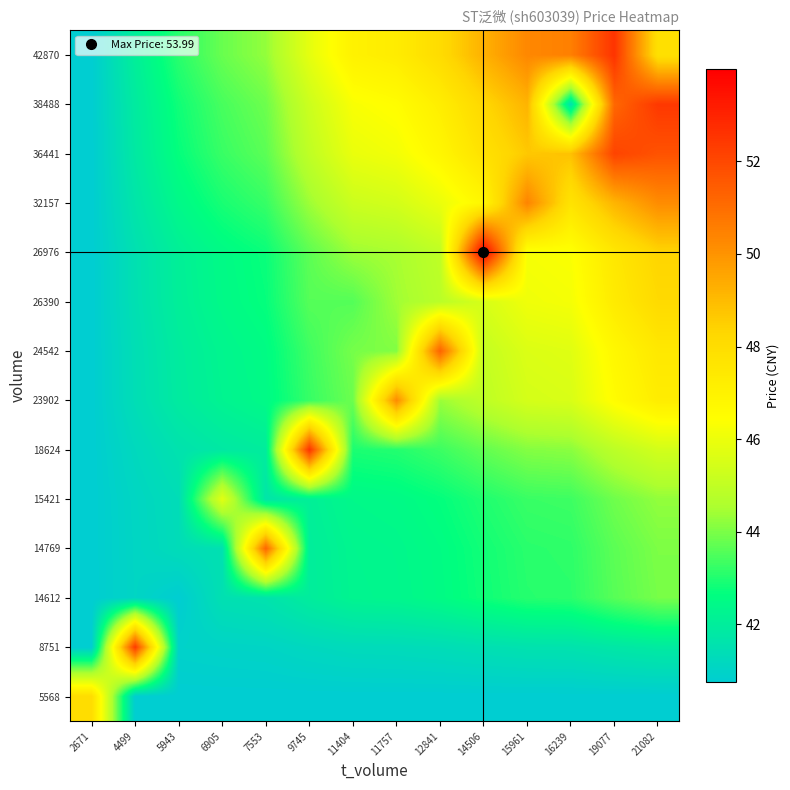

Reading right to left, list all the values displayed in this chart.

5568: 21082=40.8	19077=40.8	16239=40.8	15961=40.8	14506=40.8	12841=40.8	11757=40.8	11404=40.8	9745=40.8	7553=40.8	6905=40.8	5943=40.8	4499=40.8	2671=48.0
8751: 21082=41.9	19077=41.8	16239=41.6	15961=41.6	14506=41.5	12841=41.4	11757=41.3	11404=41.3	9745=41.2	7553=41.0	6905=41.0	5943=41.0	4499=52.4	2671=40.8
14612: 21082=44.0	19077=43.6	16239=43.1	15961=43.1	14506=42.8	12841=42.5	11757=42.3	11404=42.3	9745=42.0	7553=41.6	6905=41.5	5943=40.8	4499=41.1	2671=40.8
14769: 21082=44.0	19077=43.7	16239=43.2	15961=43.1	14506=42.8	12841=42.6	11757=42.4	11404=42.3	9745=42.0	7553=51.2	6905=41.5	5943=41.3	4499=41.1	2671=40.8
15421: 21082=44.2	19077=43.9	16239=43.3	15961=43.3	14506=43.0	12841=42.7	11757=42.5	11404=42.4	9745=42.1	7553=41.7	6905=45.8	5943=41.4	4499=41.1	2671=40.8
18624: 21082=45.4	19077=44.9	16239=44.2	15961=44.1	14506=43.7	12841=43.3	11757=43.0	11404=42.9	9745=52.6	7553=42.0	6905=41.8	5943=41.6	4499=41.2	2671=40.8
23902: 21082=47.3	19077=46.5	16239=45.5	15961=45.4	14506=44.9	12841=44.3	11757=50.2	11404=43.8	9745=43.3	7553=42.5	6905=42.2	5943=41.9	4499=41.4	2671=40.8
24542: 21082=47.5	19077=46.8	16239=45.7	15961=45.6	14506=45.1	12841=51.3	11757=44.1	11404=43.9	9745=43.3	7553=42.5	6905=42.3	5943=41.9	4499=41.4	2671=40.8
26390: 21082=48.1	19077=47.3	16239=46.2	15961=46.1	14506=45.5	12841=44.8	11757=44.4	11404=43.6	9745=43.6	7553=42.7	6905=42.4	5943=42.1	4499=41.5	2671=40.8
26976: 21082=48.3	19077=47.5	16239=46.3	15961=46.2	14506=54.0	12841=44.9	11757=44.5	11404=44.4	9745=43.7	7553=42.8	6905=42.5	5943=42.1	4499=41.5	2671=40.8
32157: 21082=50.2	19077=49.2	16239=47.7	15961=50.4	14506=46.8	12841=46.0	11757=45.4	11404=45.2	9745=44.4	7553=43.3	6905=42.9	5943=42.4	4499=41.7	2671=40.8
36441: 21082=51.7	19077=52.1	16239=48.8	15961=48.7	14506=47.8	12841=46.8	11757=46.2	11404=45.9	9745=45.0	7553=43.7	6905=43.3	5943=42.7	4499=41.8	2671=40.8
38488: 21082=52.4	19077=51.2	16239=41.5	15961=49.2	14506=48.3	12841=47.2	11757=46.5	11404=46.3	9745=45.2	7553=43.8	6905=43.4	5943=42.8	4499=41.9	2671=40.8
42870: 21082=47.8	19077=52.5	16239=50.5	15961=50.3	14506=49.3	12841=48.1	11757=47.3	11404=47.0	9745=45.8	7553=44.3	6905=43.8	5943=43.1	4499=42.1	2671=40.8